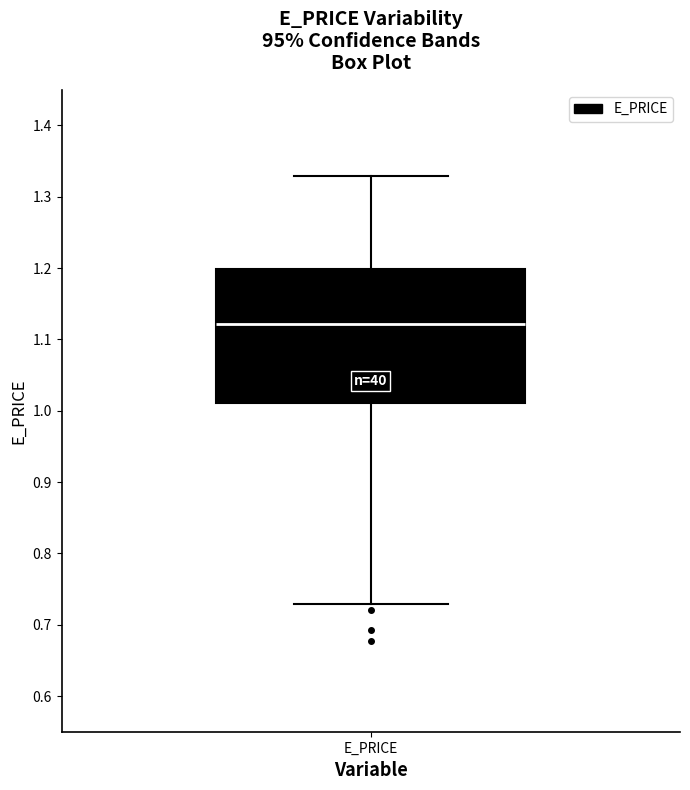

Where is the upper edge of the box for E_PRICE on the y-axis? The values are not printed on the chart, so give them approximately, as read against the axis.

1.20